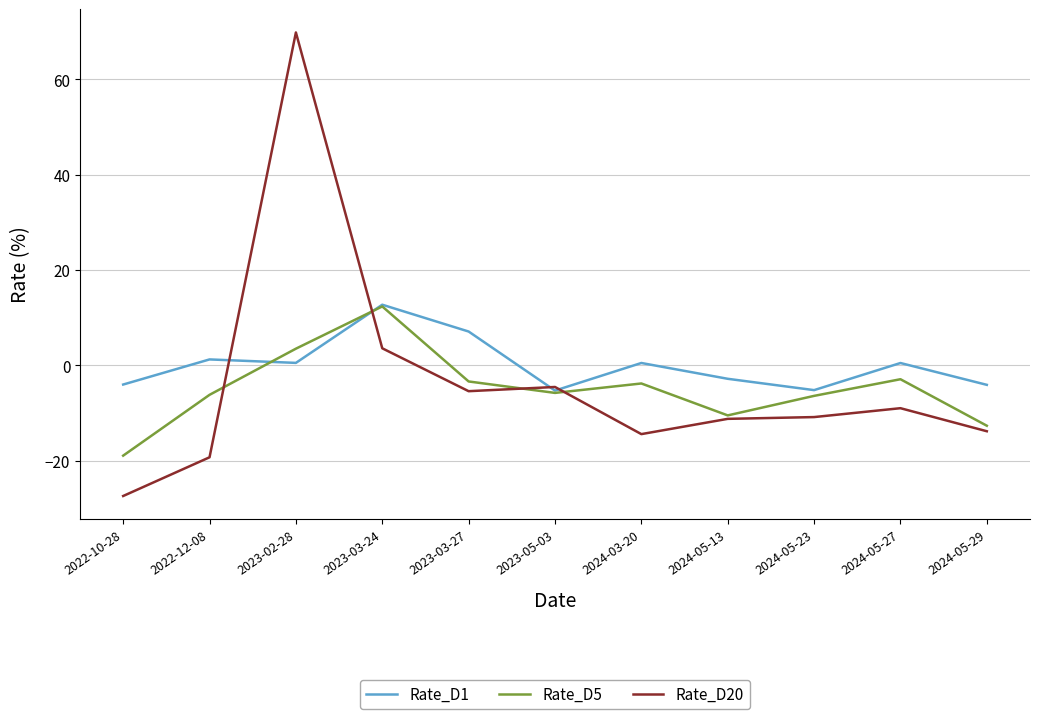

Which series has the widest spread of values?

Rate_D20